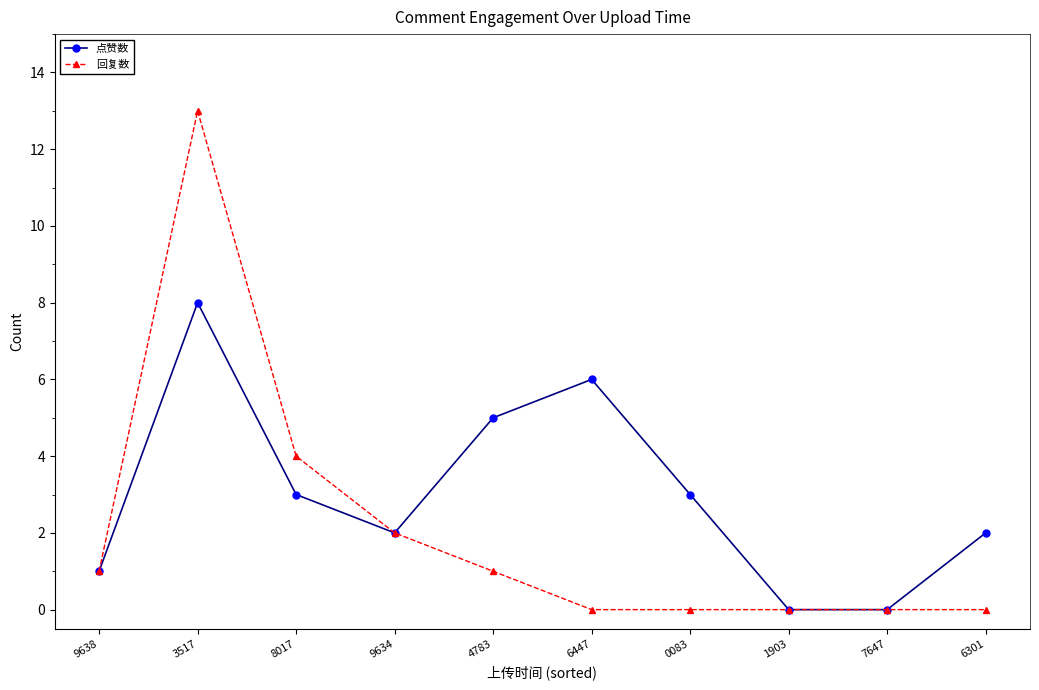

How many values in the 点赞数 series are below 3?

5